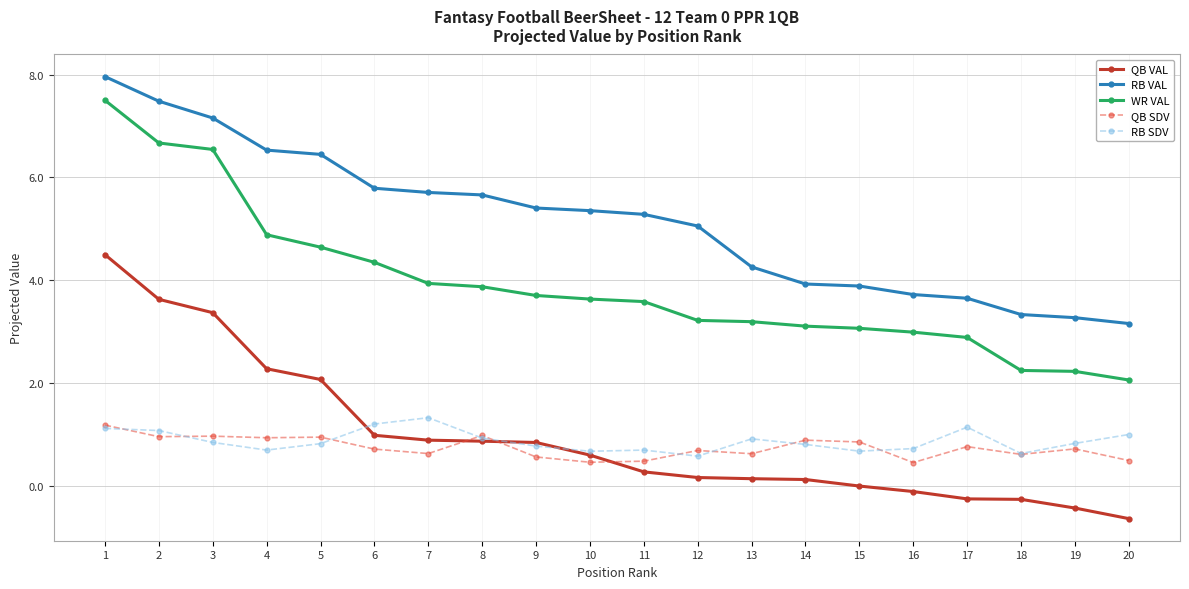

Which category has the lowest value across all series?

20